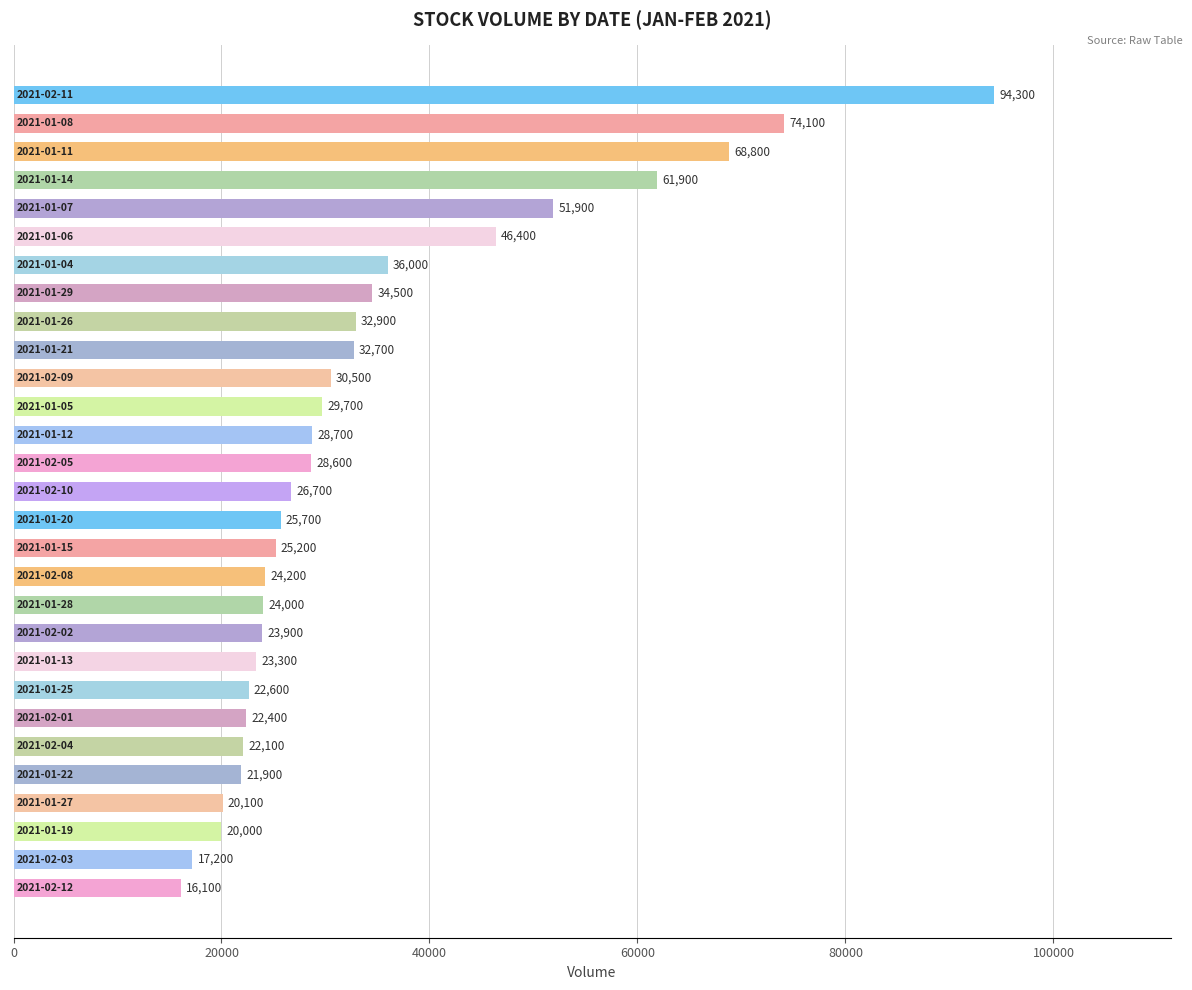

Reading bottom to top, what are all the values shown in this chart?

16100	17200	20000	20100	21900	22100	22400	22600	23300	23900	24000	24200	25200	25700	26700	28600	28700	29700	30500	32700	32900	34500	36000	46400	51900	61900	68800	74100	94300